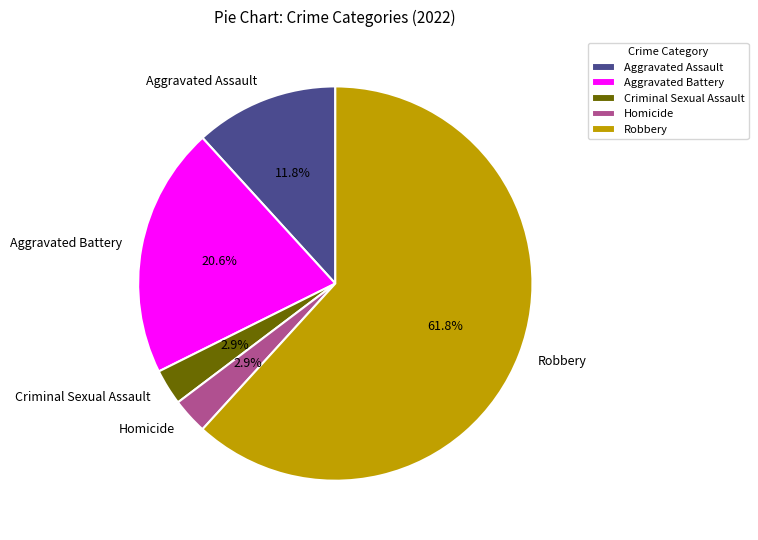

What is the total percentage of Aggravated Assault and Aggravated Battery?

32.4%